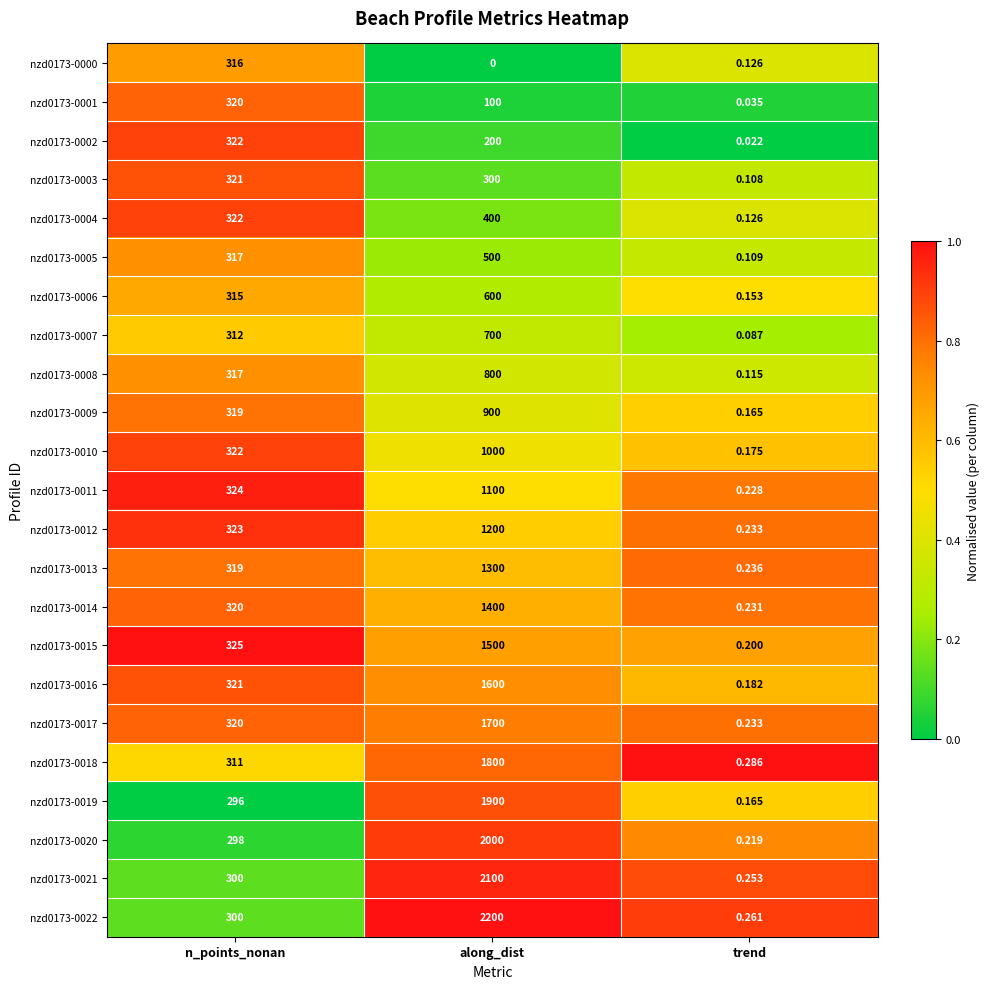

At which category is the sum across all series the highest?

along_dist